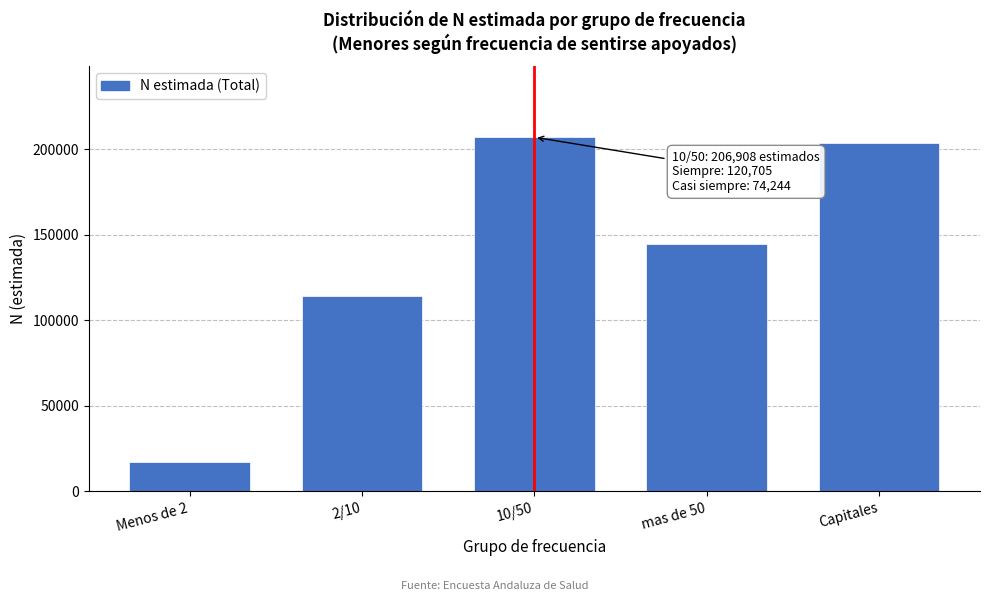

Reading right to left, transcribe all the data shown in this chart.

203411	144530	206908	114117	17027